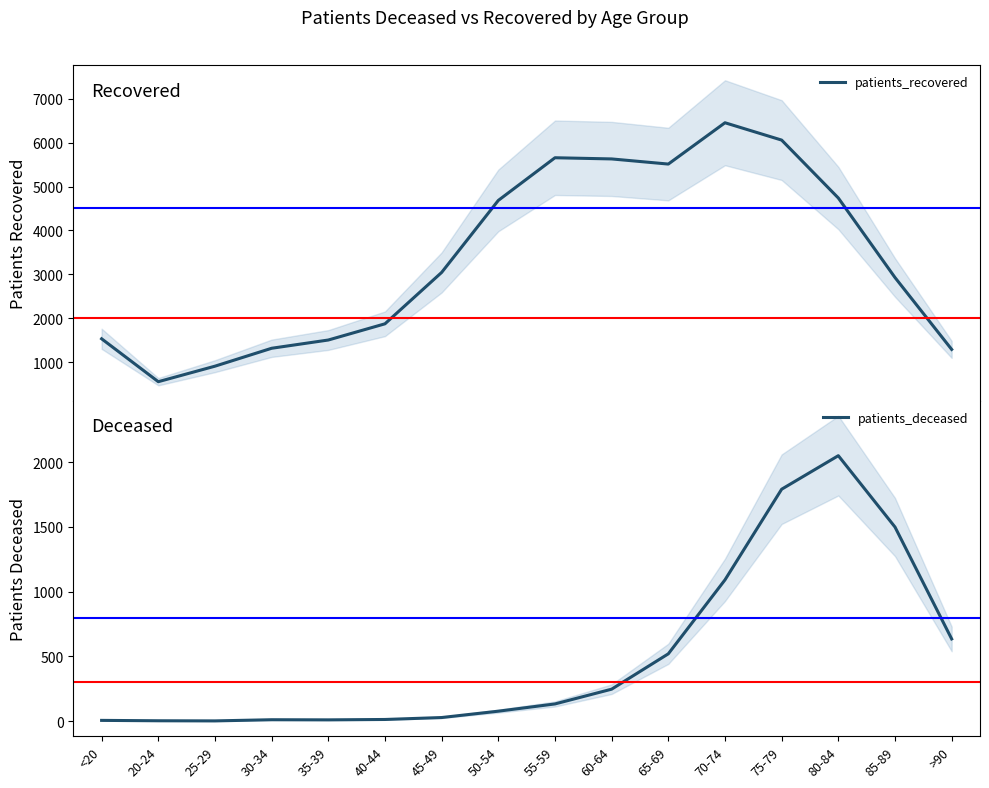

What are all the series names shown in the legend?

patients_recovered, patients_deceased